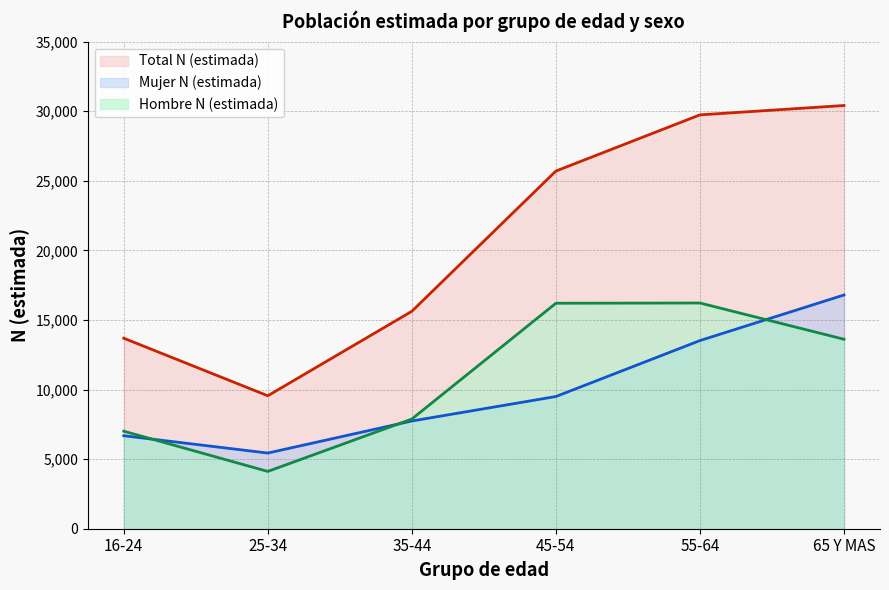

Reading left to right, what are all the values shown in this chart?

Hombre N (estimada): 7007	4116	7882	16200	16217	13613
Mujer N (estimada): 6681	5437	7740	9498	13518	16794
Total N (estimada): 13688	9553	15622	25698	29735	30407